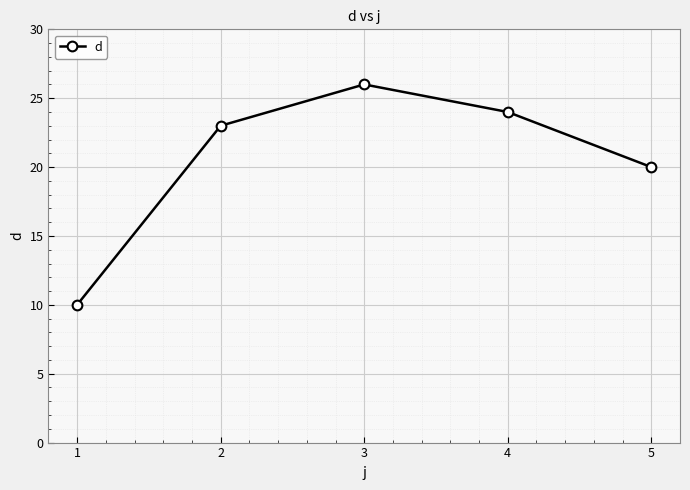

Rank the categories by value from highest to lowest.

3, 4, 2, 5, 1